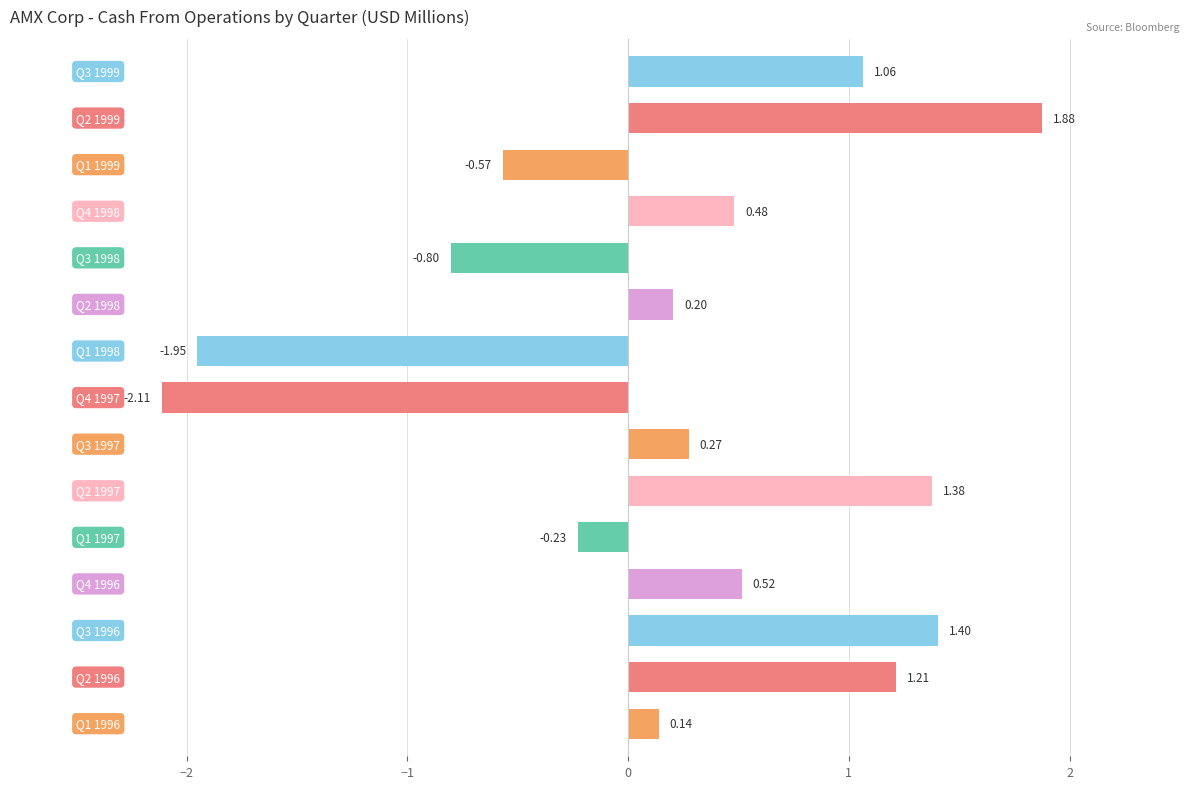

How many categories are shown in the chart?

15